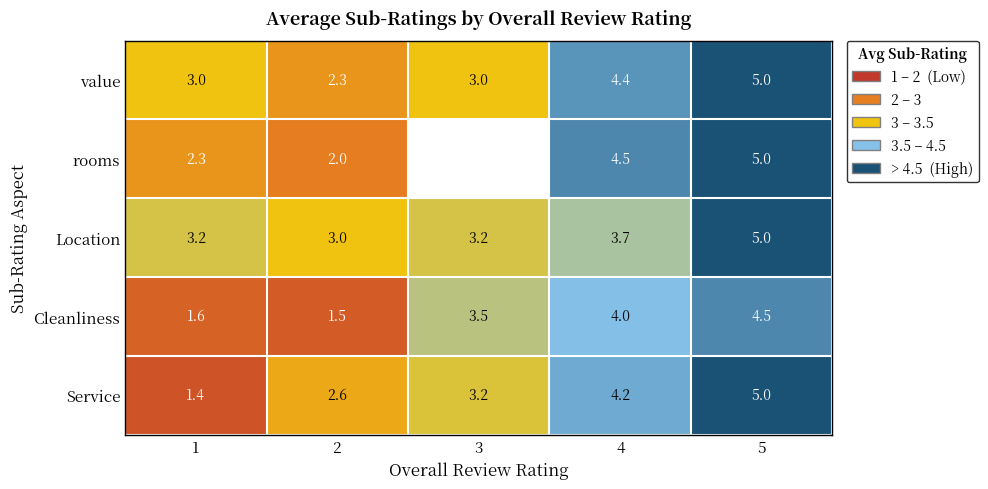

Which label corresponds to the smallest value in the chart?

1